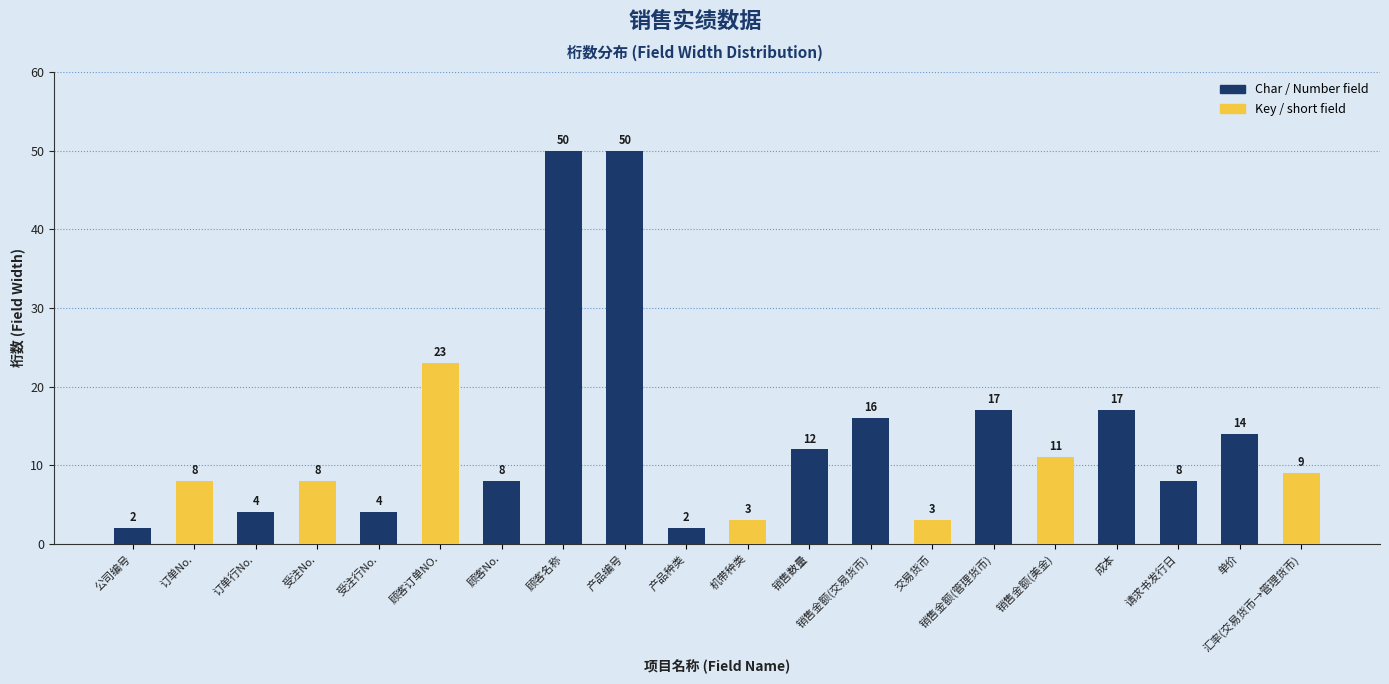

What is the smallest value displayed?

2